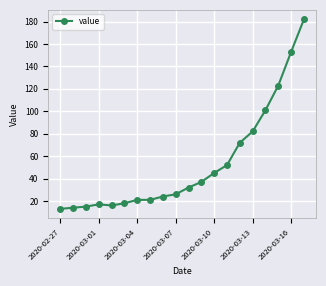

What is the smallest value displayed?

13